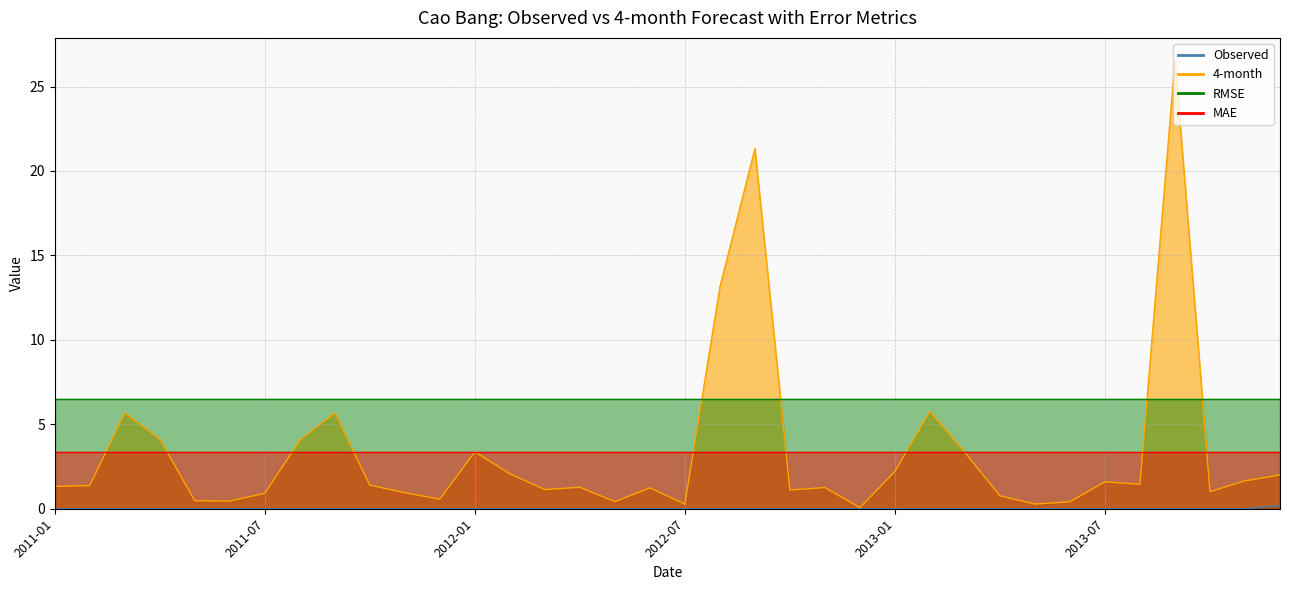

Between 2012-08 and 2012-12, which is larger?

2012-08